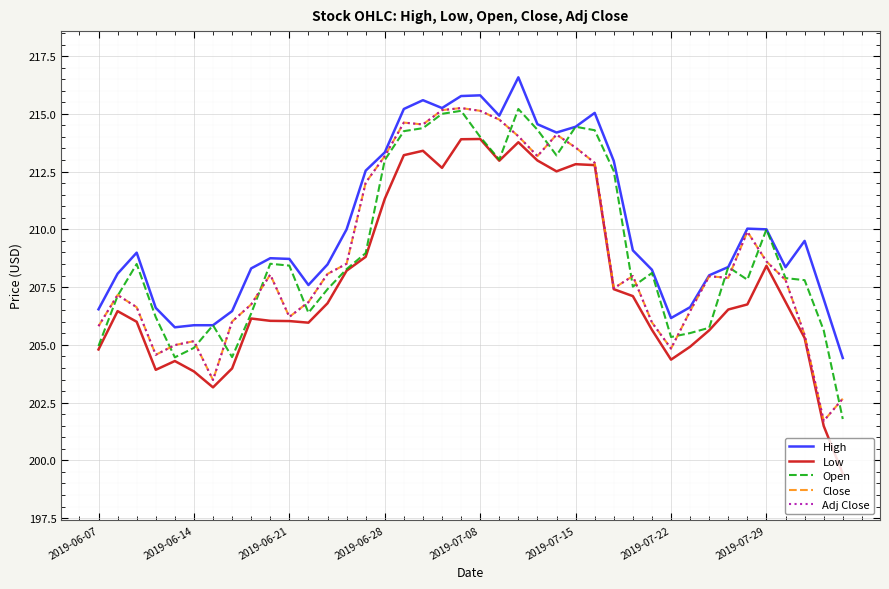

True or false: High and Low intersect in this chart.

False